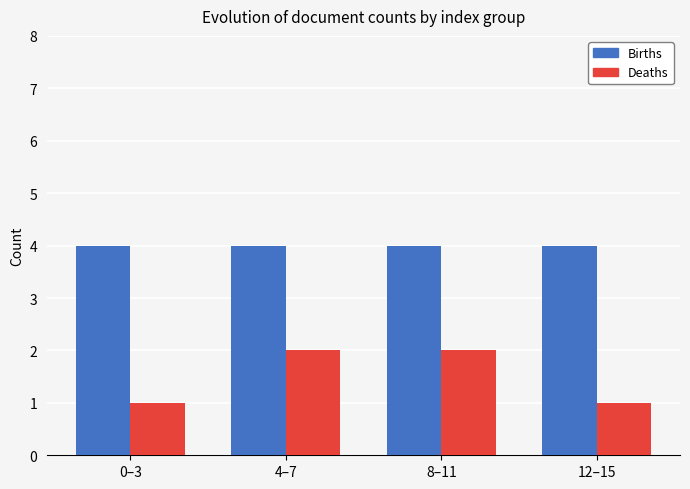

What position from the right is 4–7?

3